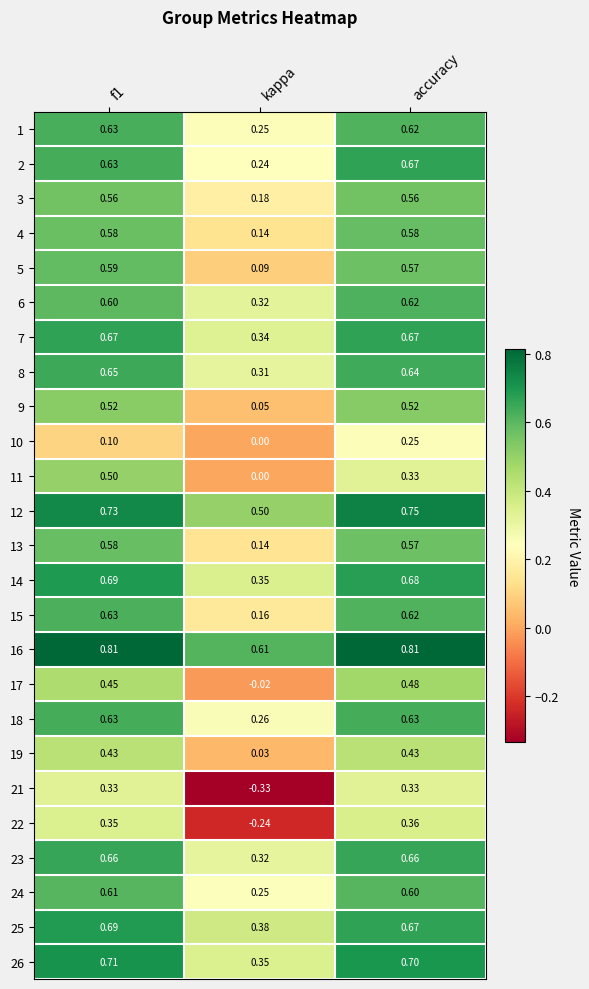

Where is 11 nearest to the value 0?

kappa